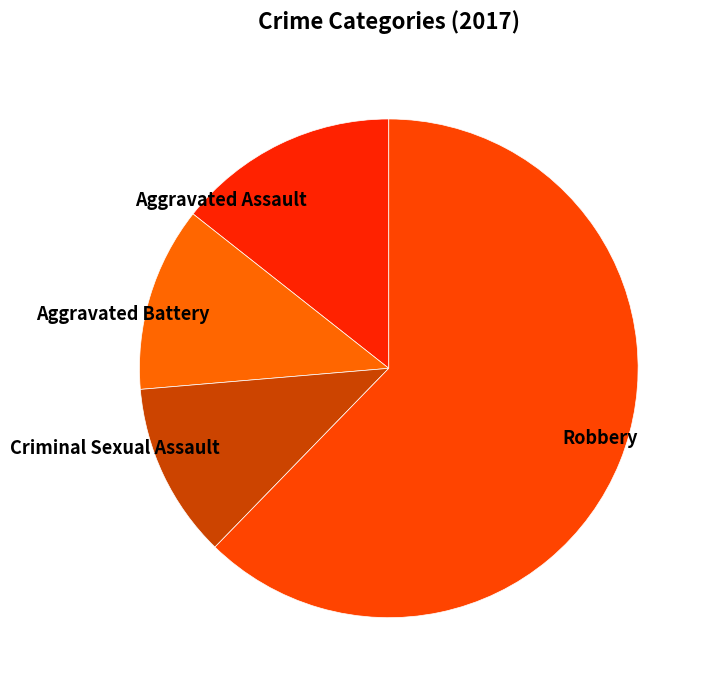

Which has a higher value, Aggravated Assault or Criminal Sexual Assault?

Aggravated Assault